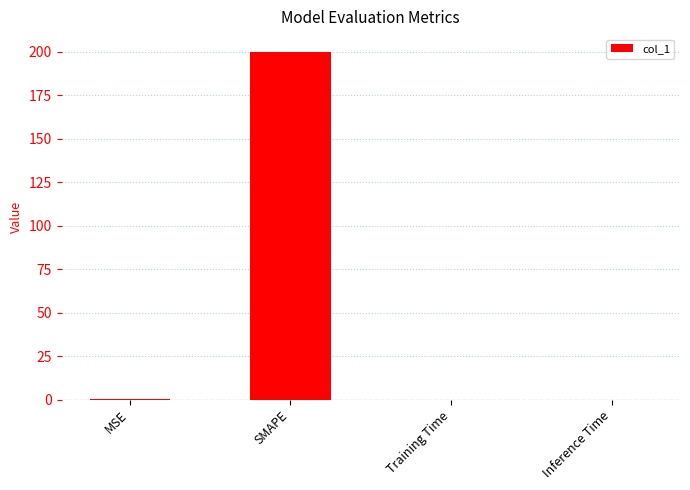

Between Training Time and SMAPE, which is larger?

SMAPE